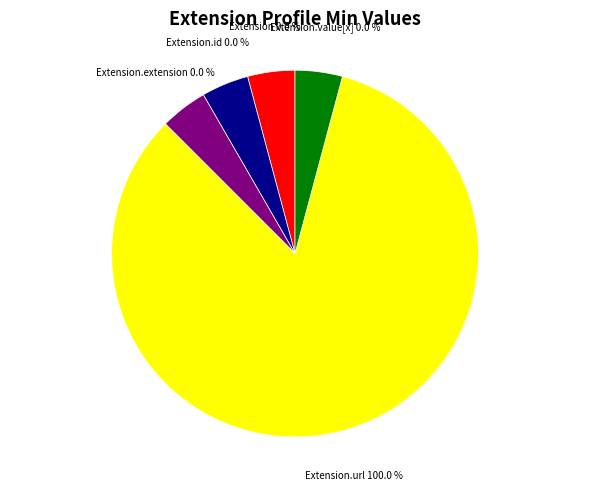

Does Extension.id represent more than half of the total?

No